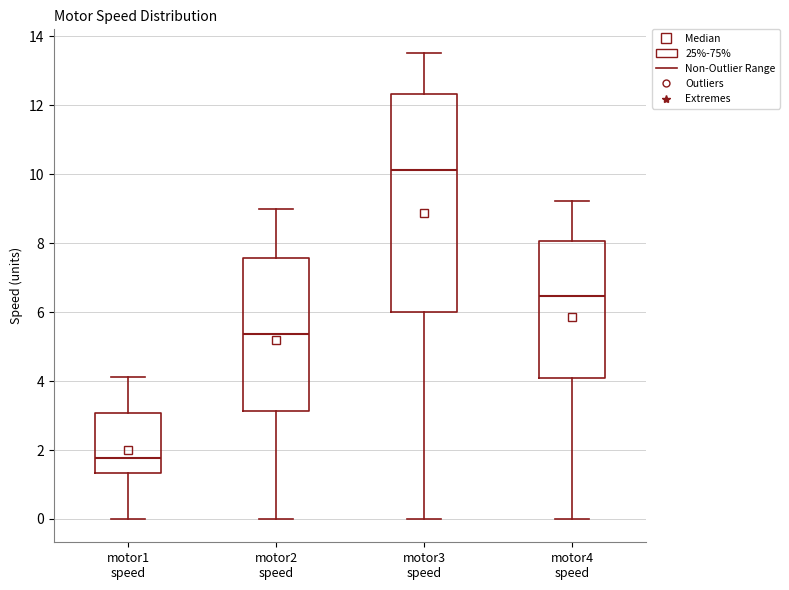

Comparing the boxes themselves (not the whiskers), which one is the tallest?

motor3 speed